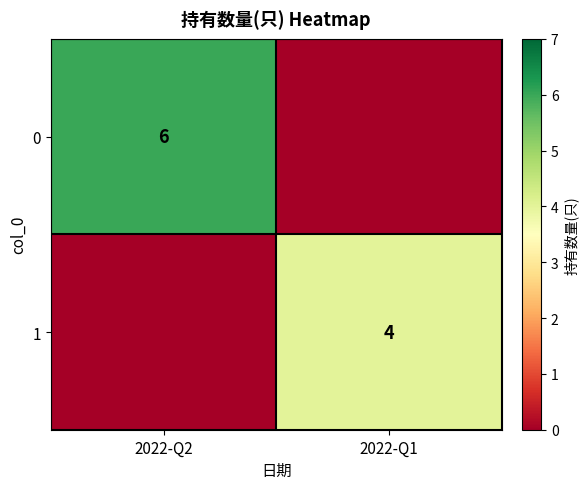

Is it true that 1 equals 2 at 2022-Q1?

False